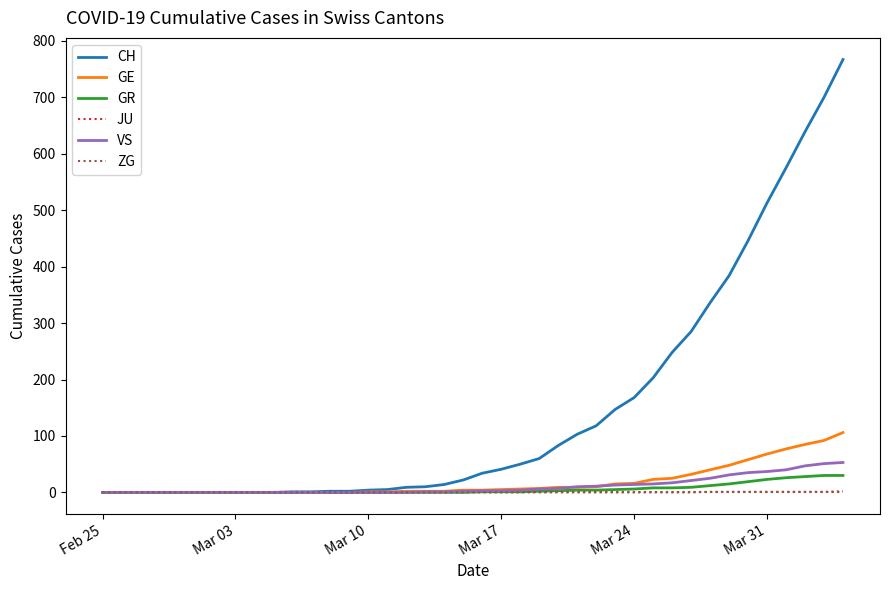

How many lines are shown in the chart?

6